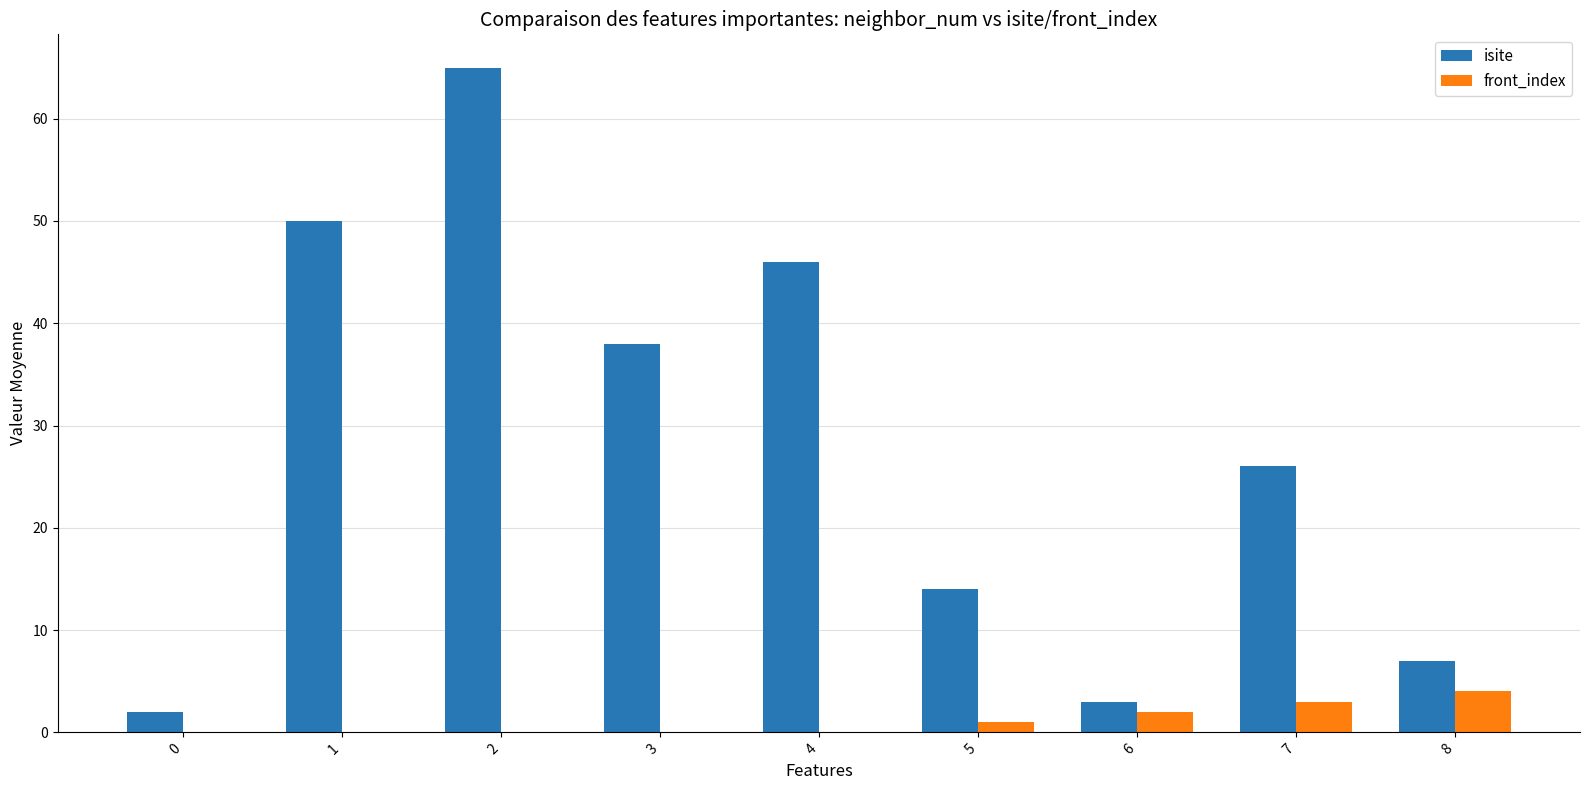

What is the sum of all front_index values?

10